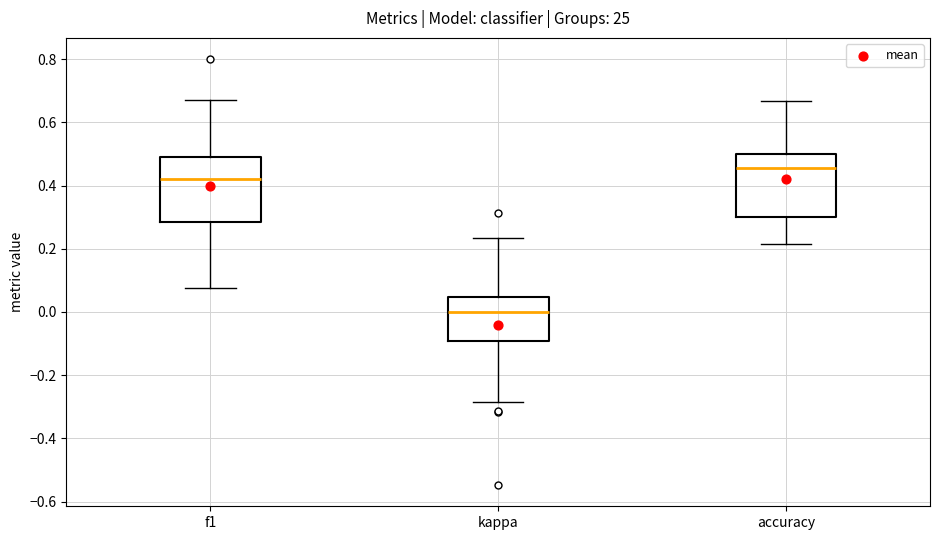

Which box has the highest median line?

accuracy